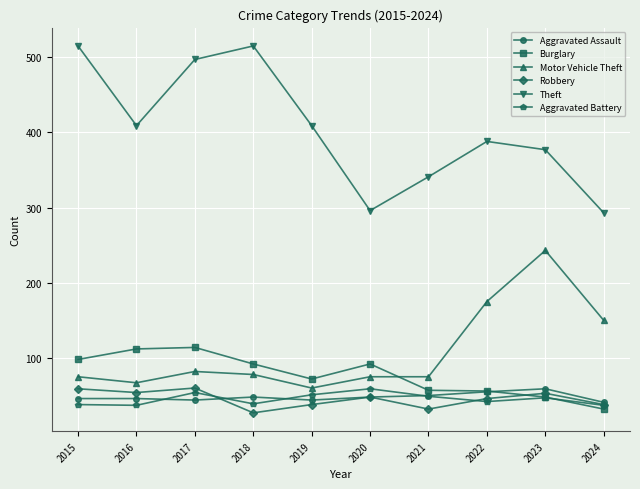

What is the highest value of the Aggravated Assault series?

59